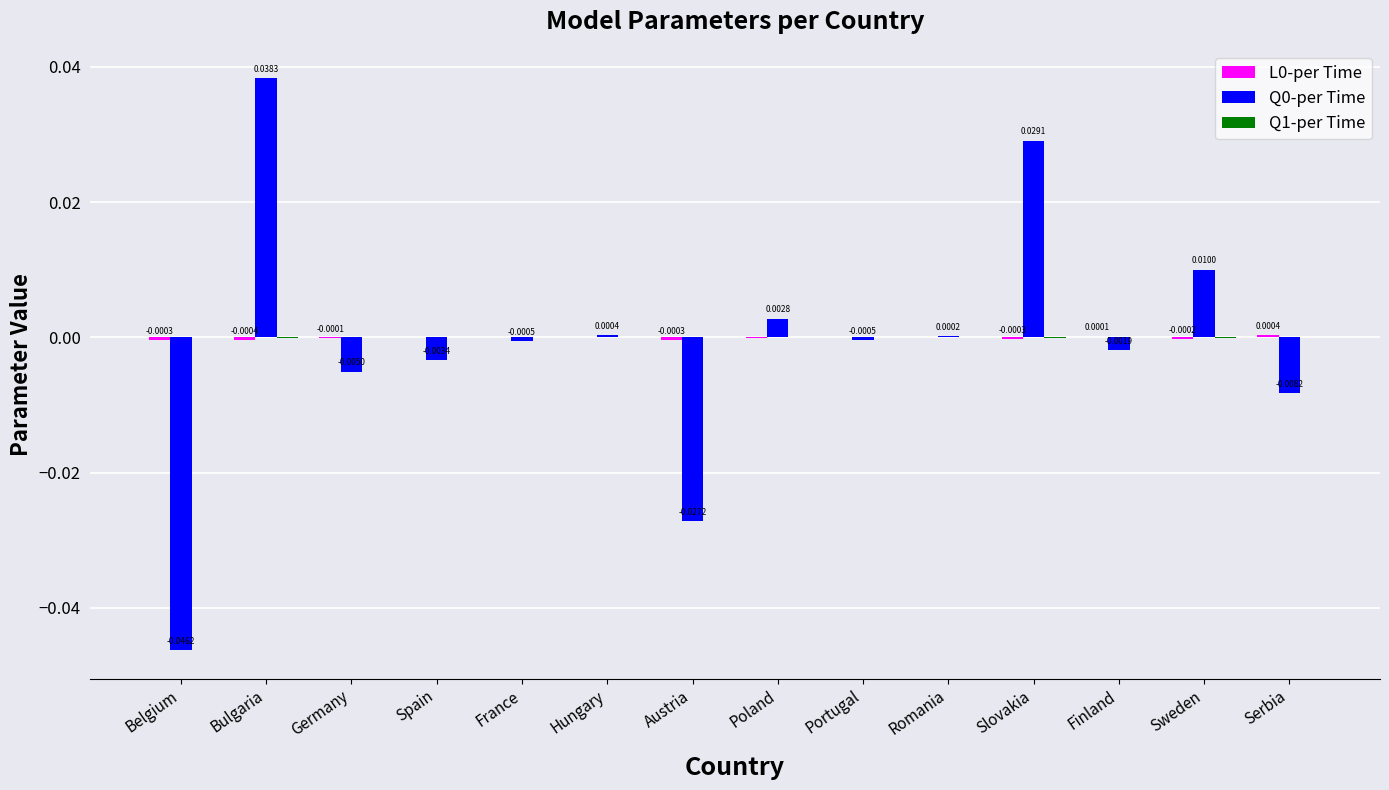

Where does the Q0-per Time series first go above 0?

Bulgaria